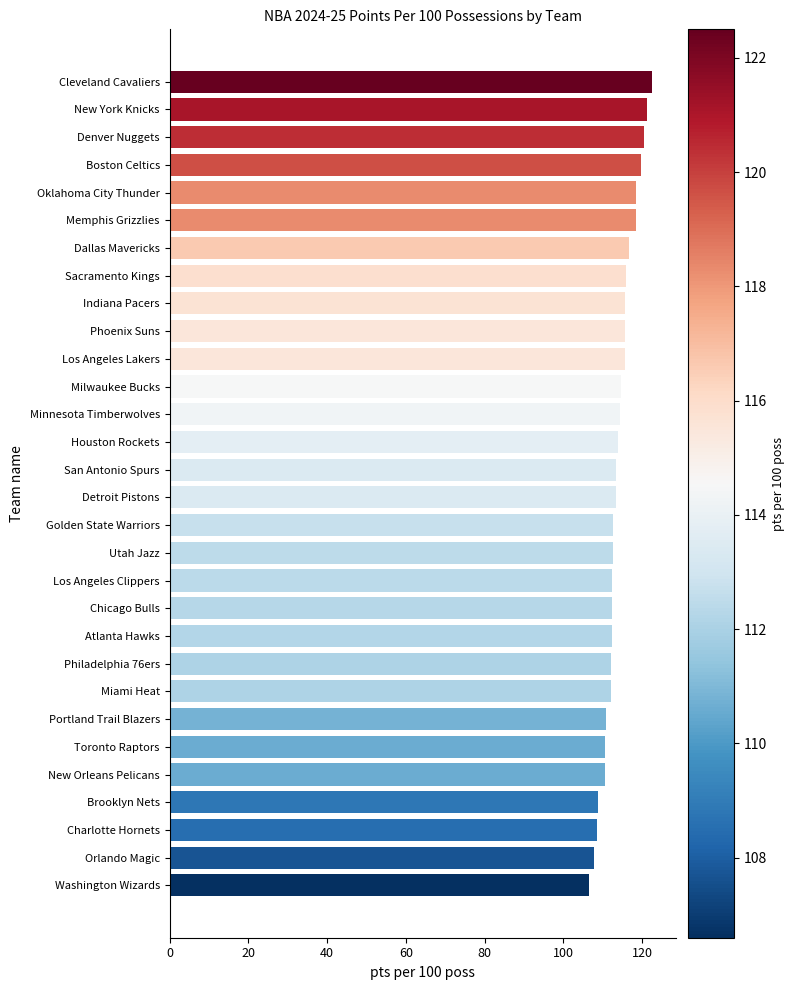

What is the label of the 17th bar from the bottom?

Houston Rockets